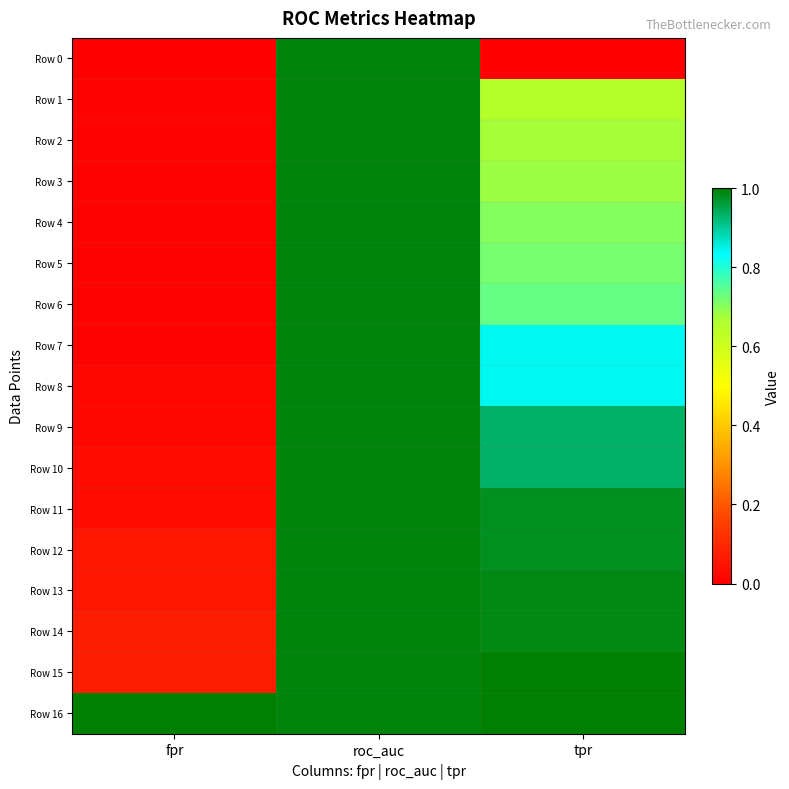

What is the total value across all series at roc_auc?

16.8